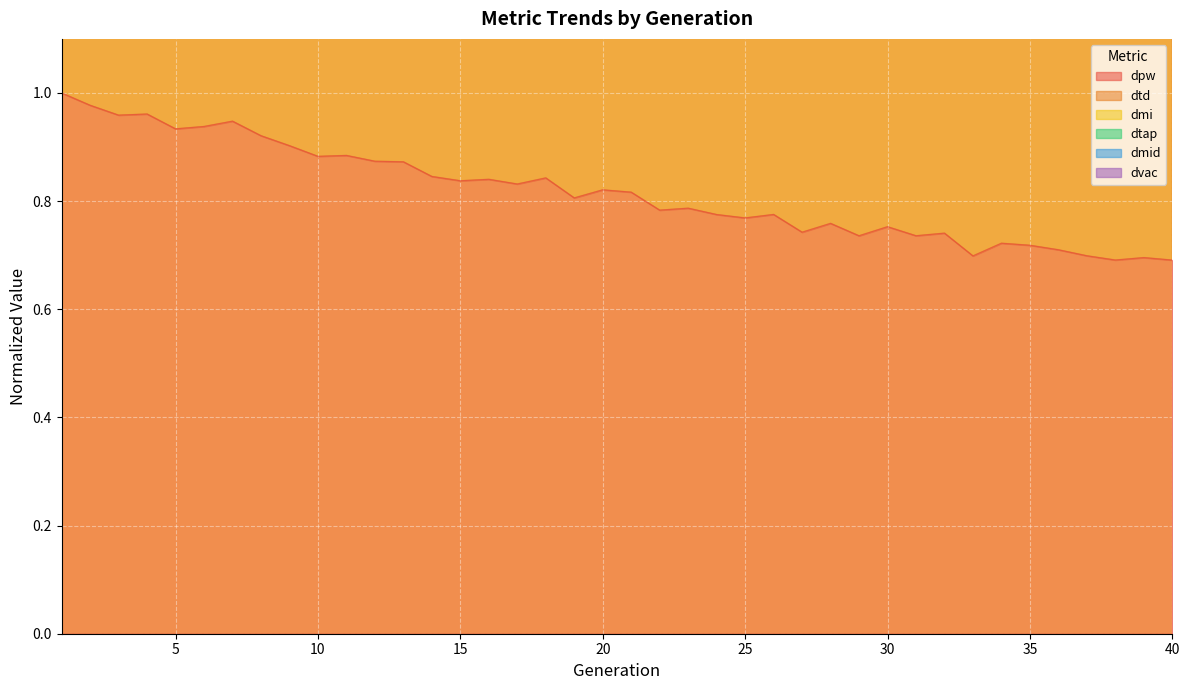

True or false: dpw has a value of 1.3 at 10.

False